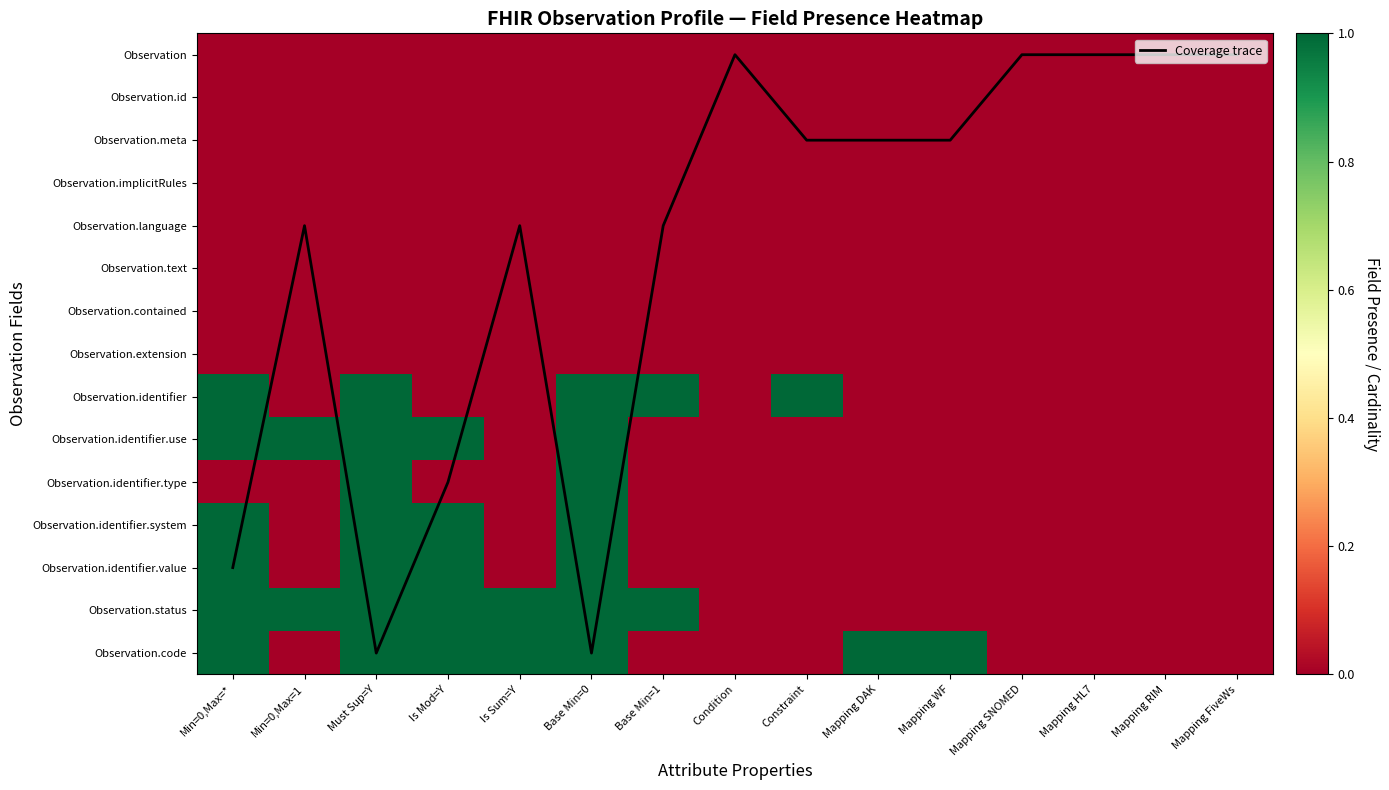

Which label corresponds to the largest value in the chart?

Must Sup=Y